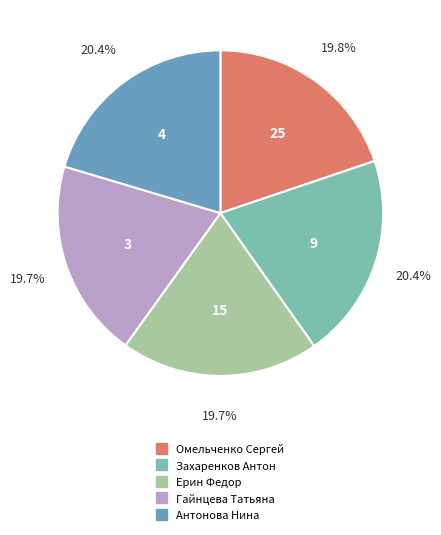

Approximately how many times larger is the value at Захаренков Антон compared to Антонова Нина?

1.0